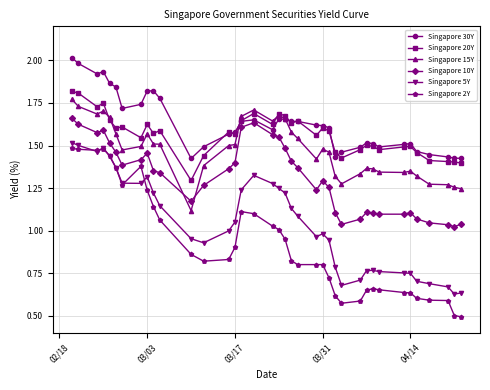

Does the chart have visible grid lines?

Yes